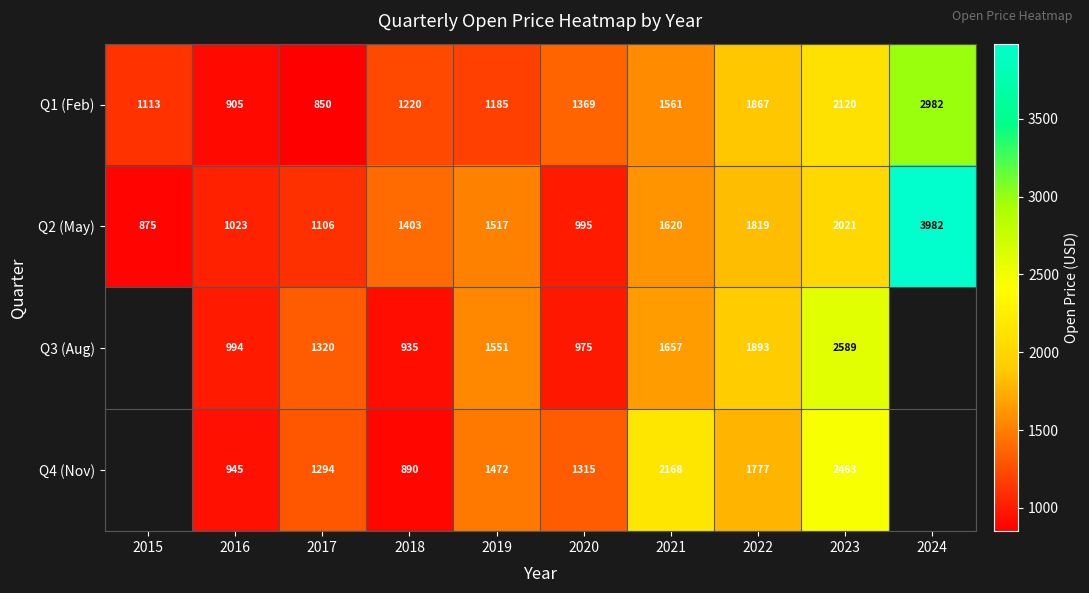

Is the value of Q3 (Aug) at 2022 greater than the value of Q1 (Feb) at 2020?

Yes